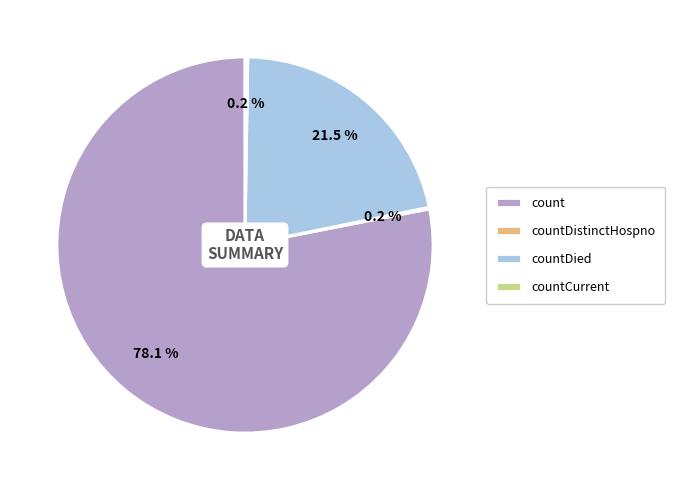

True or false: countDied accounts for 31% of the total.

False